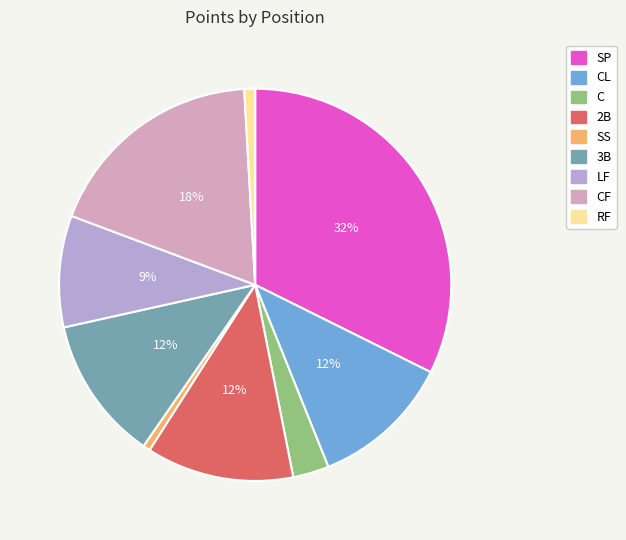

Is there any slice that represents more than half of the pie?

No